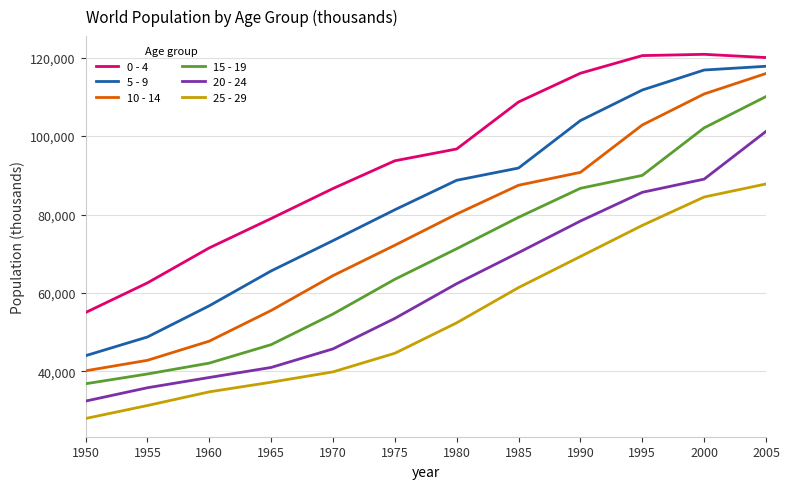

True or false: 25 - 29 and 20 - 24 intersect in this chart.

False